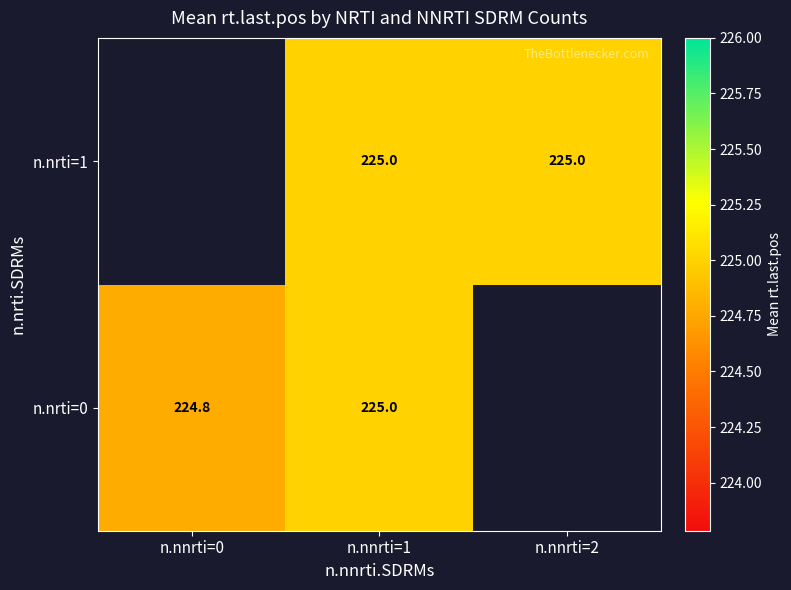

What is the maximum value shown in the chart?

225.0